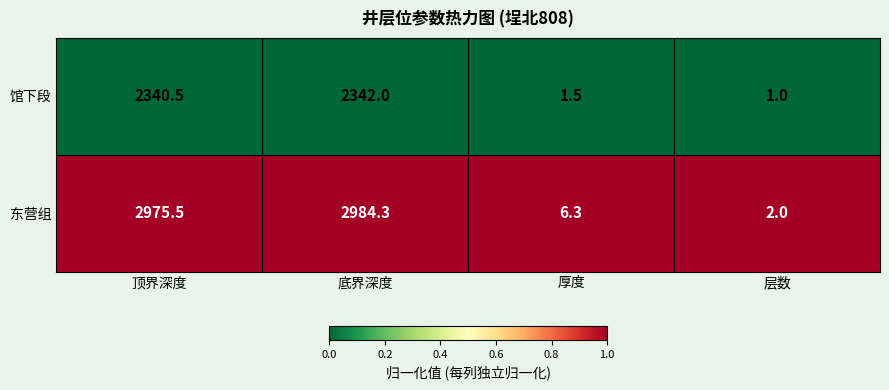

What is the total value across all series at 厚度?

7.8